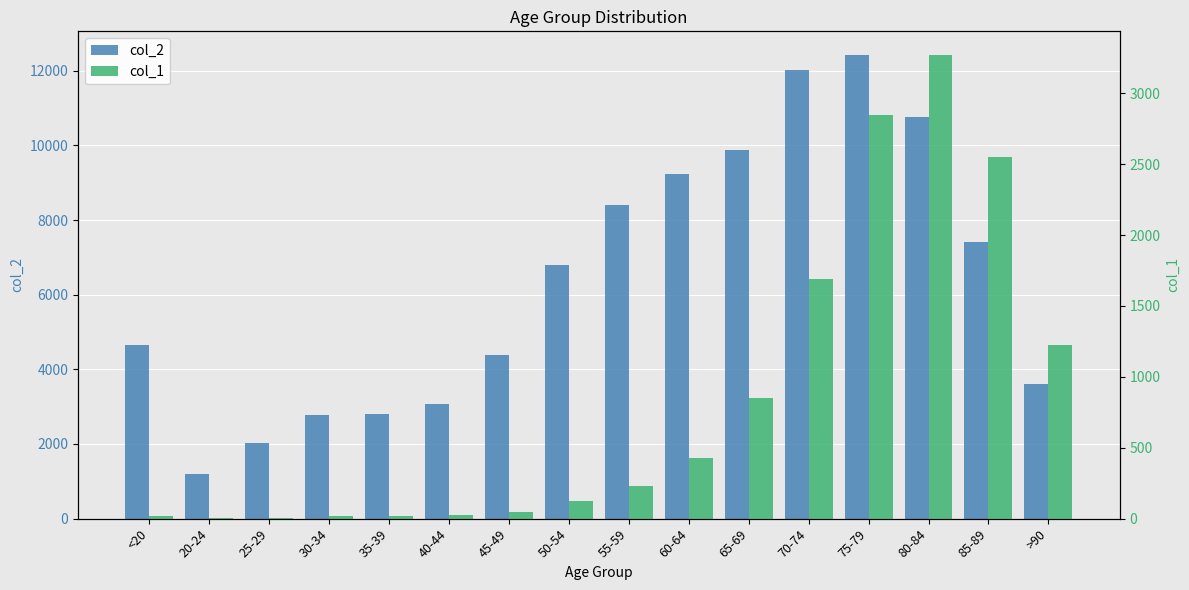

What is the difference between the col_2 values at 20-24 and <20?

3450